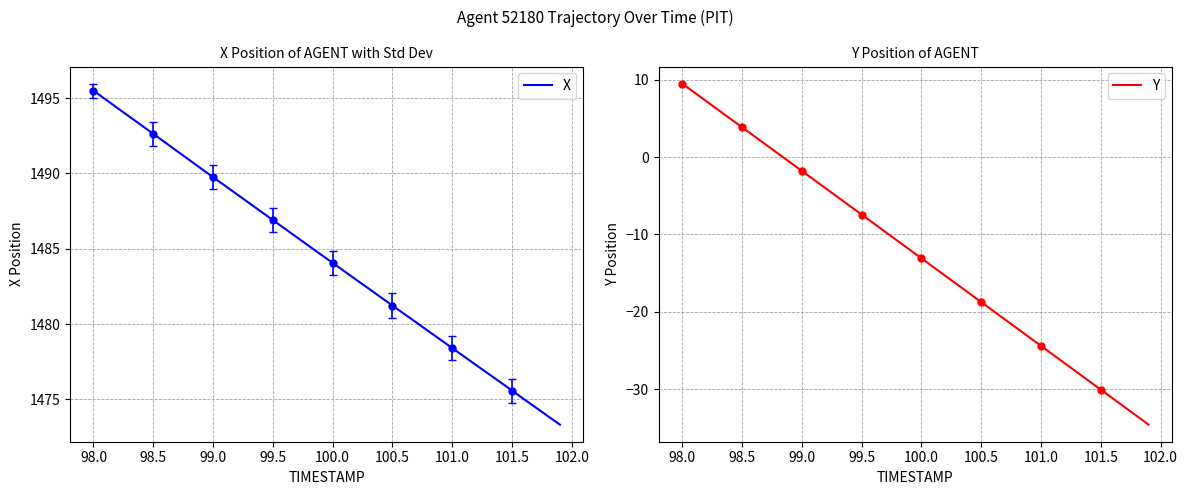

List the series in order of their overall mean, lowest first.

Y, X